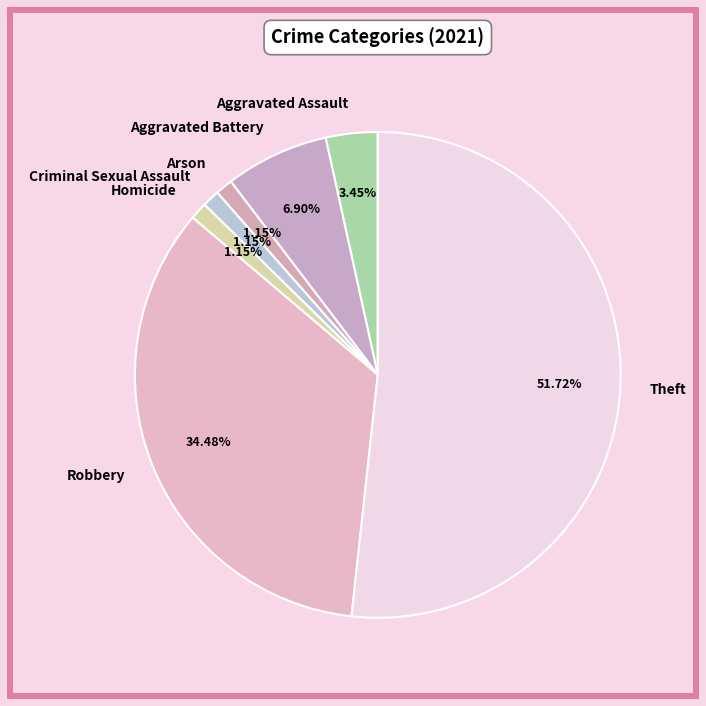

Is the sum of Criminal Sexual Assault and Arson greater than half?

No